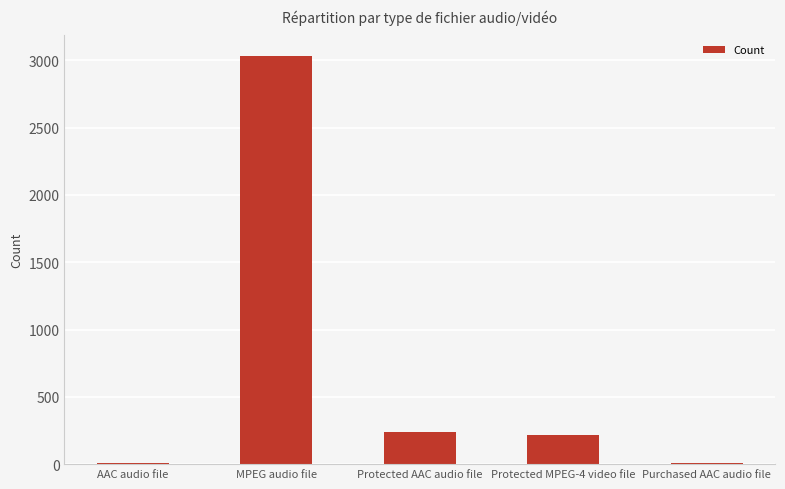

What is the change in value from AAC audio file to Protected MPEG-4 video file?

+203